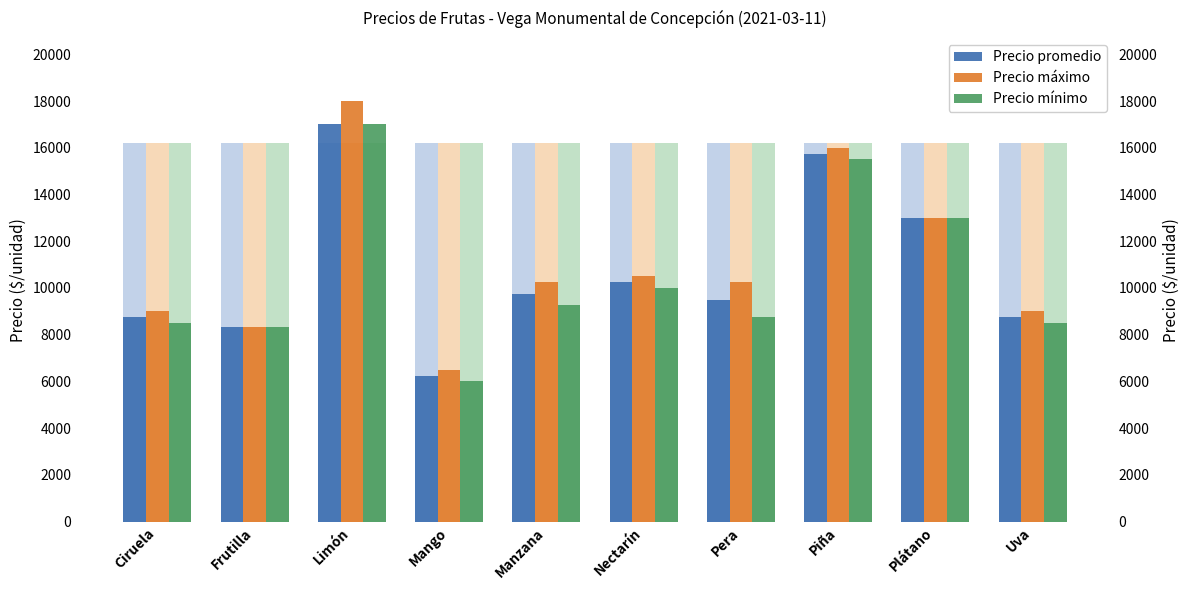

Reading left to right, transcribe all the data shown in this chart.

Precio promedio: 8750	8333	17000	6250	9750	10250	9500	15750	13000	8750
Precio máximo: 9000	8333	18000	6500	10250	10500	10250	16000	13000	9000
Precio mínimo: 8500	8333	17000	6000	9250	10000	8750	15500	13000	8500